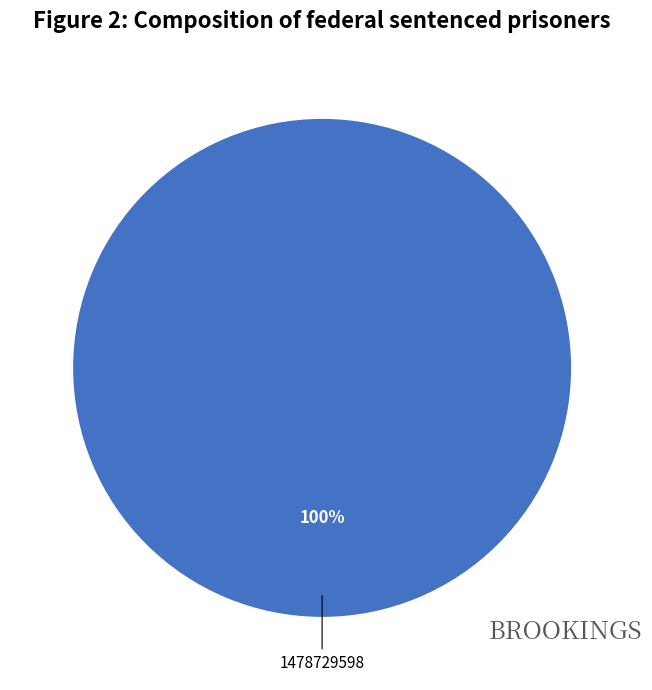

Is there a majority slice in this chart?

Yes